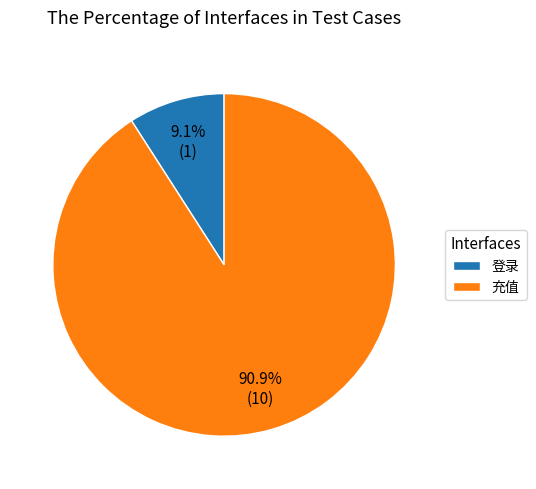

To the nearest percent, what percentage of the pie is 登录?

9%